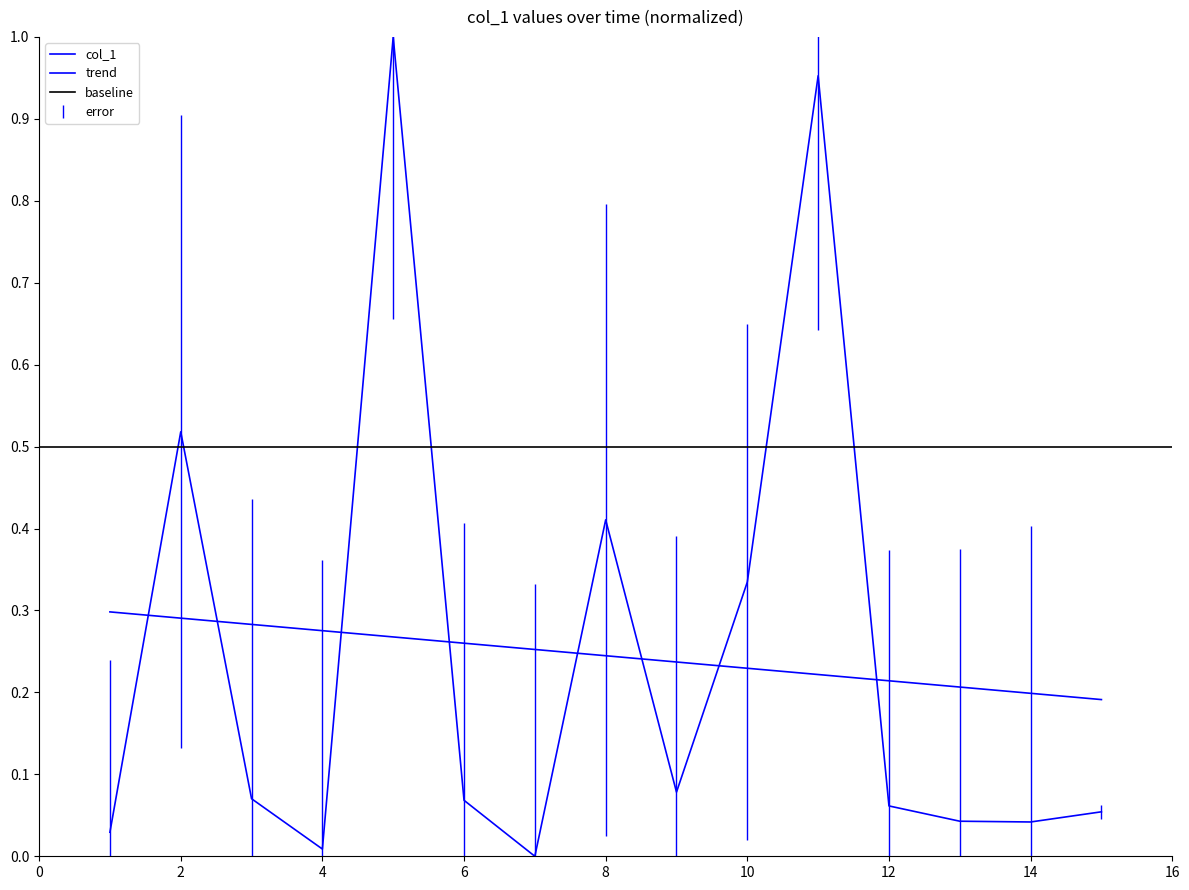

What is the difference between the maximum and minimum values?

1.0